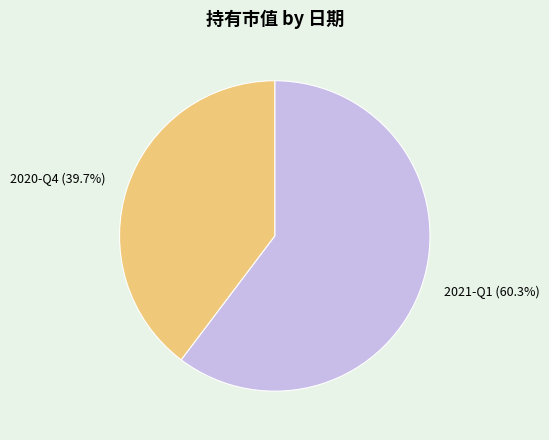

True or false: 2020-Q4 accounts for 40% of the total.

True